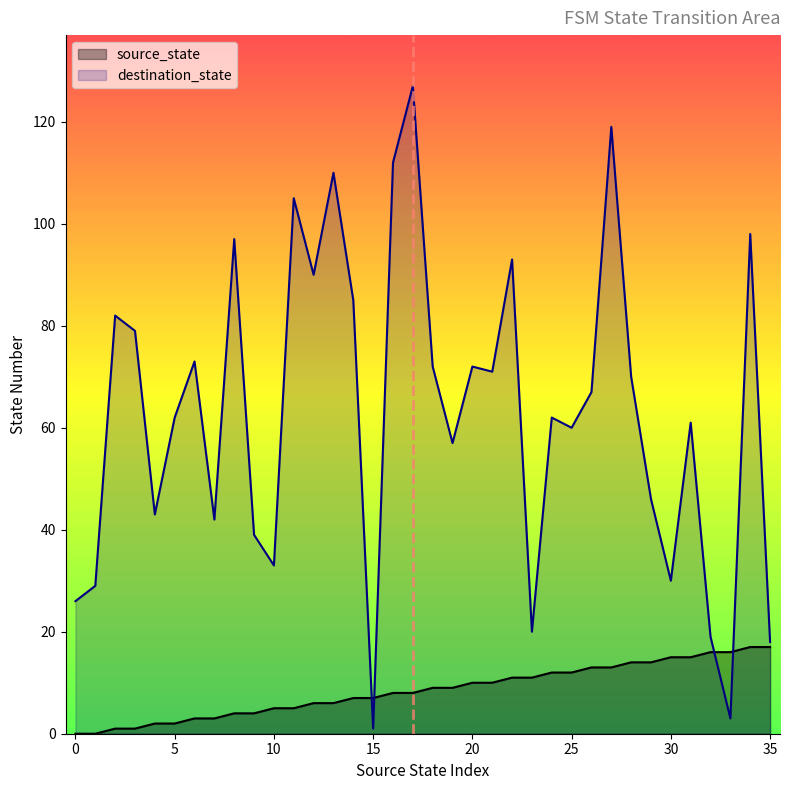

What is the value of the destination_state point at the 24th from the left?

20